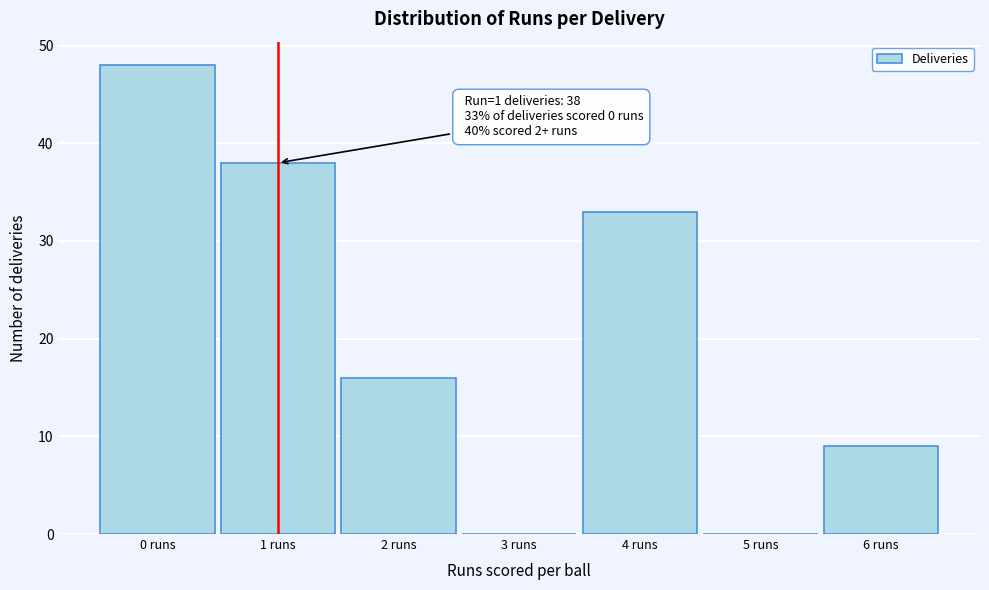

Over which range of the x-axis is the bar tallest?

-0.5 to 0.5